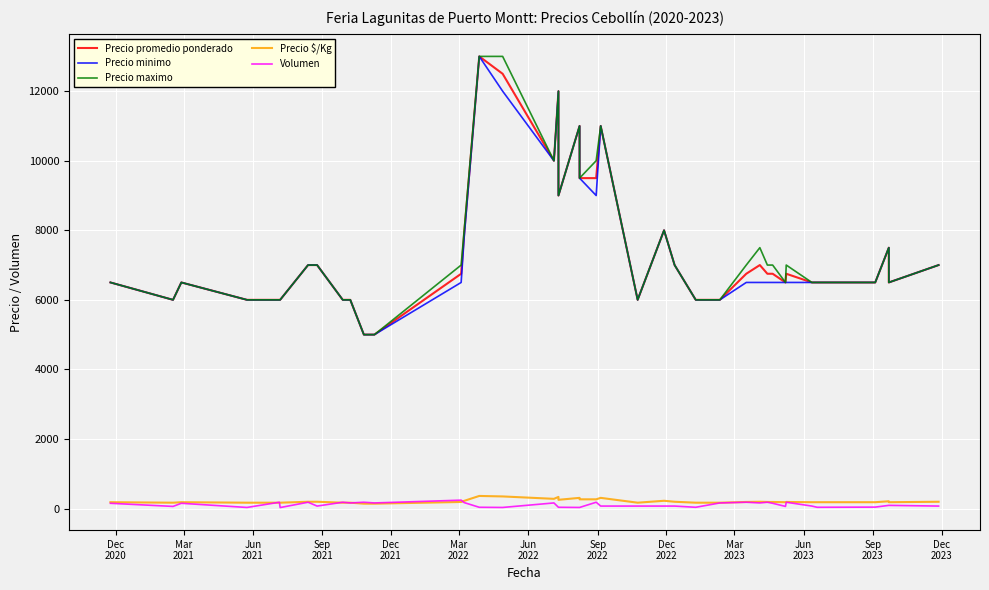

Is the value of Volumen at 16 greater than the value of Precio maximo at 32?

No